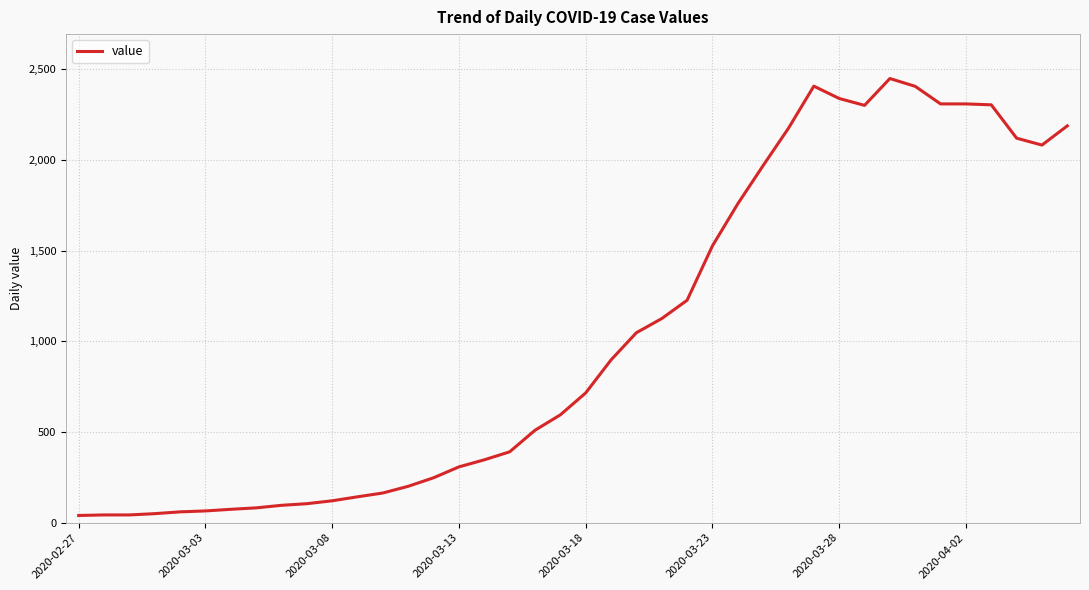

What is the greatest value displayed?

2450